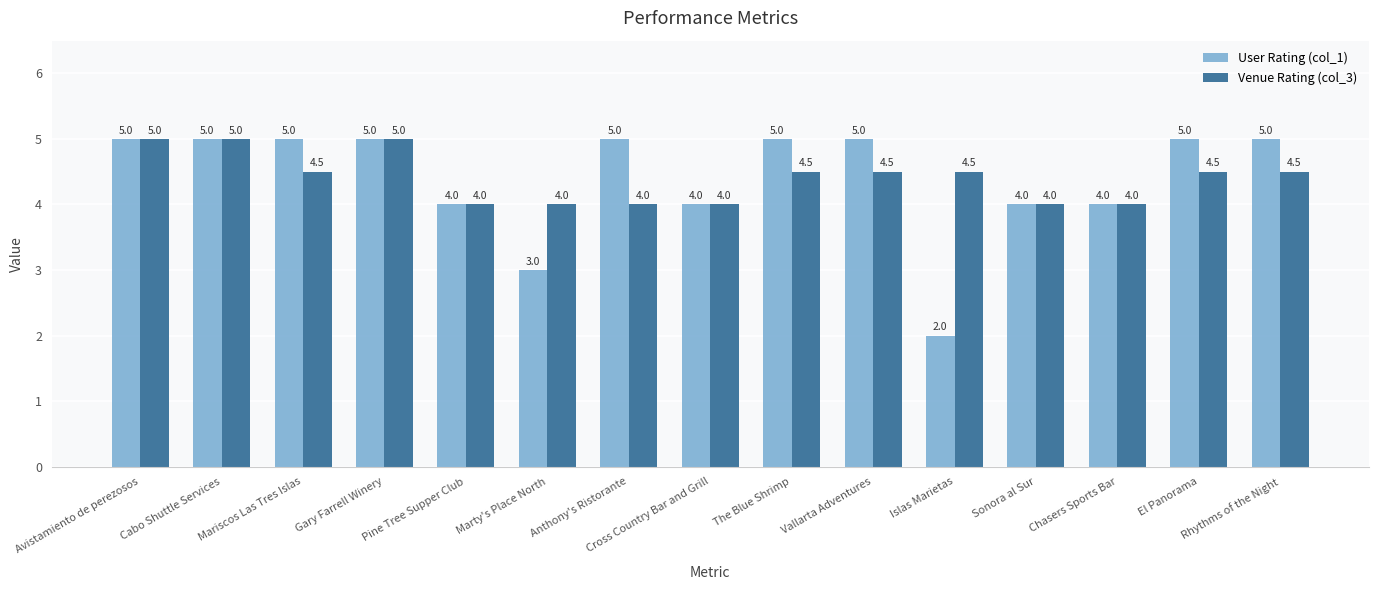

What is the label of the 8th bar from the right?

Cross Country Bar and Grill